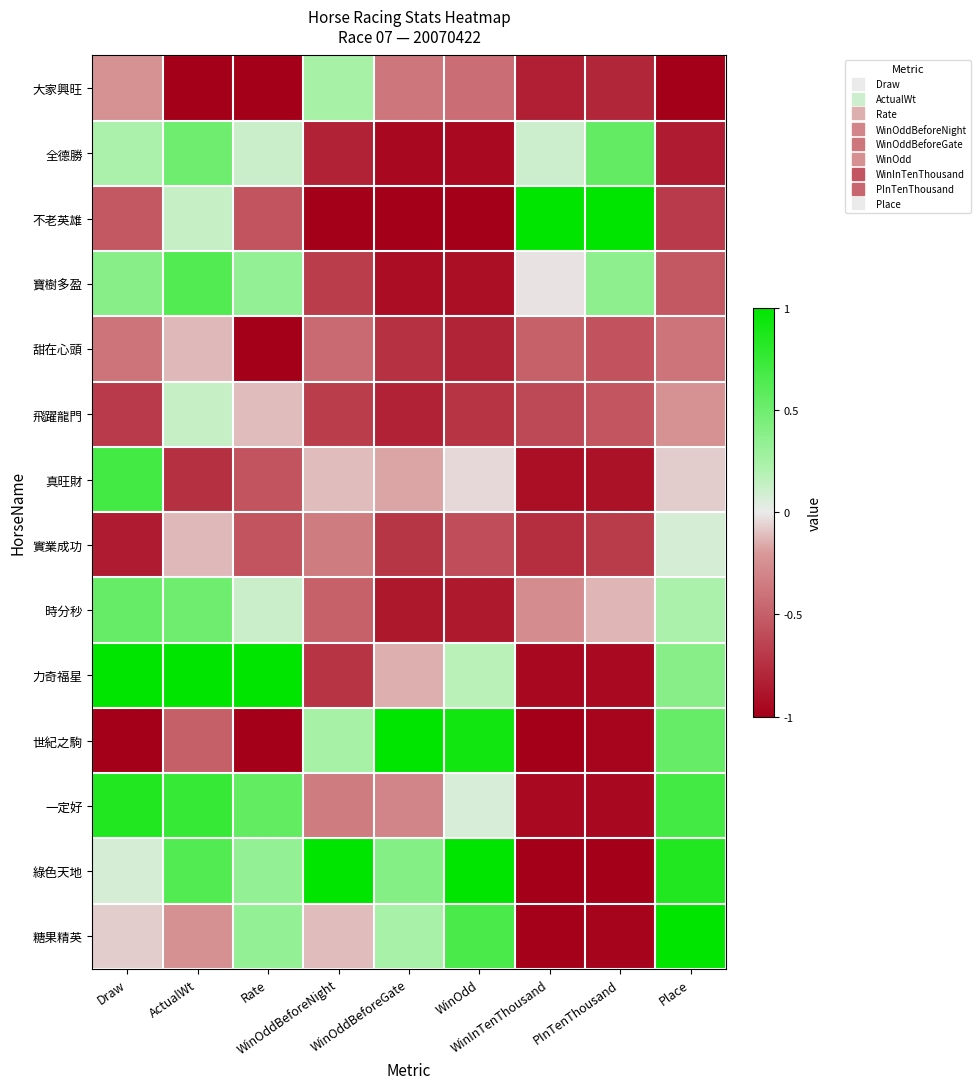

Which label corresponds to the largest value in the chart?

WinInTenThousand